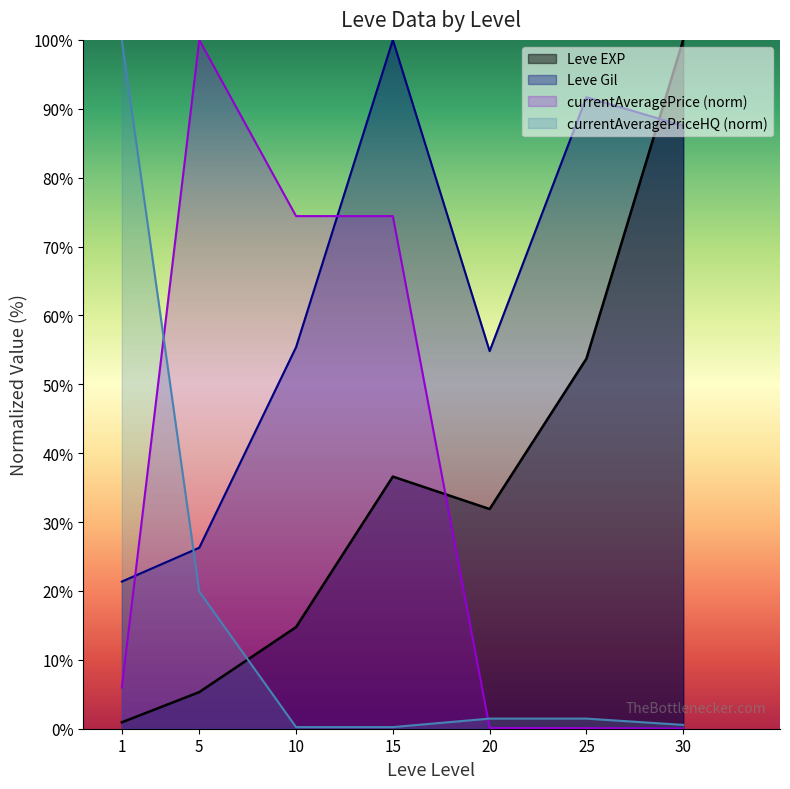

True or false: Leve Gil has a value of 39.8 at 5.

False